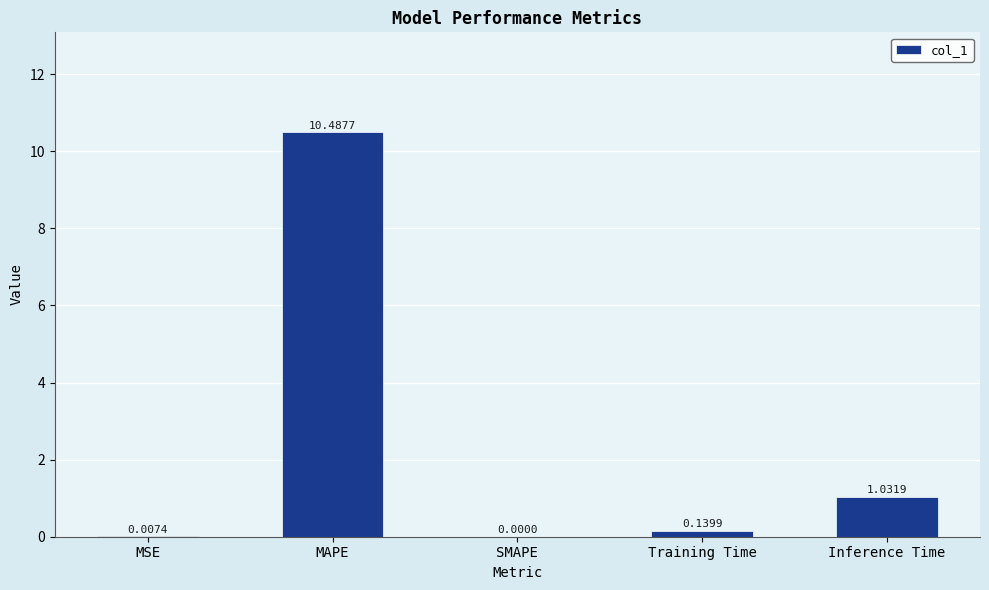

At which category does the chart reach its peak across all series?

MAPE